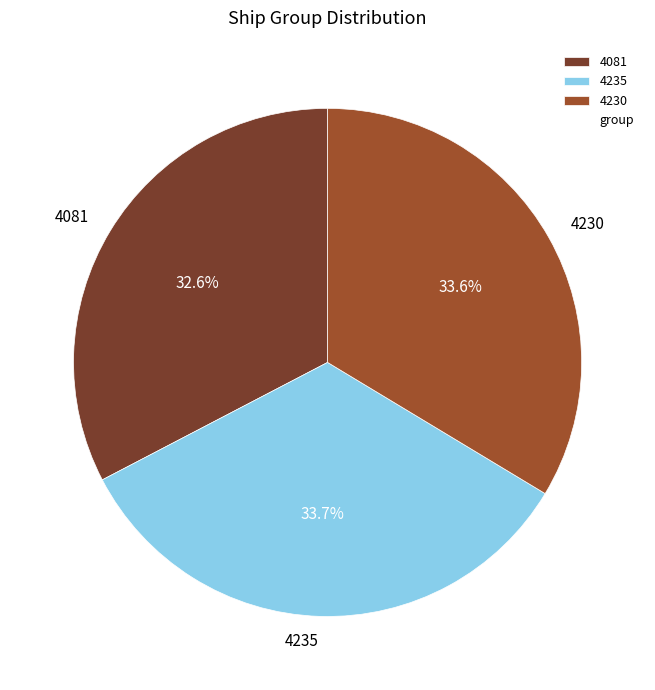

Does 4081 represent more than half of the total?

No